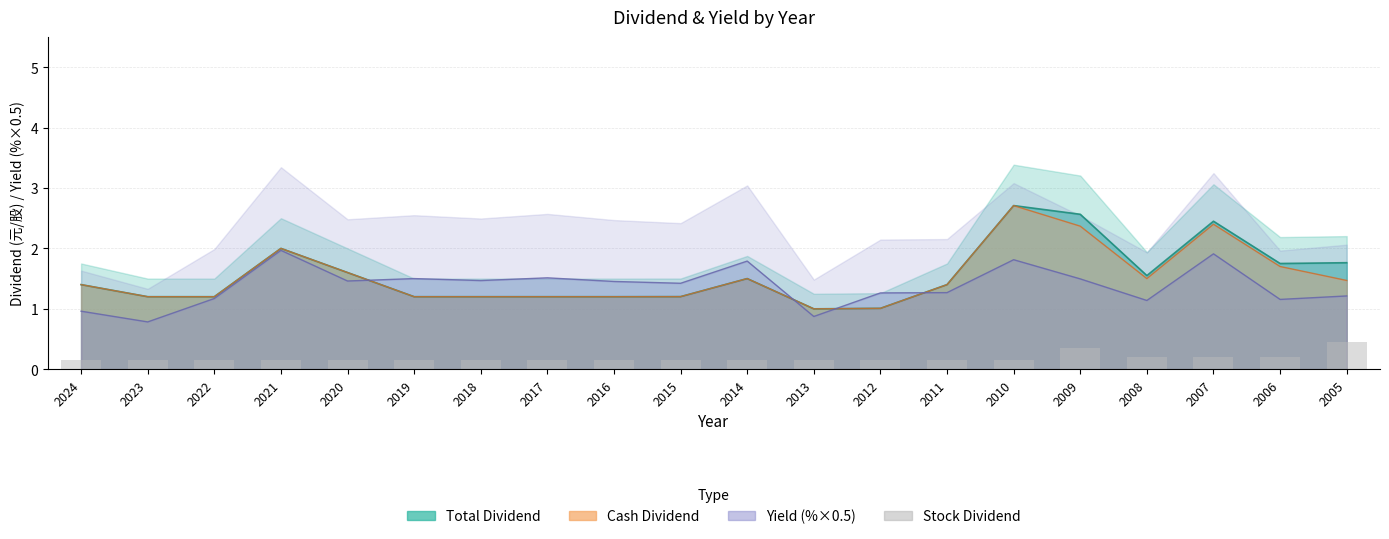

What is the average value?

0.2